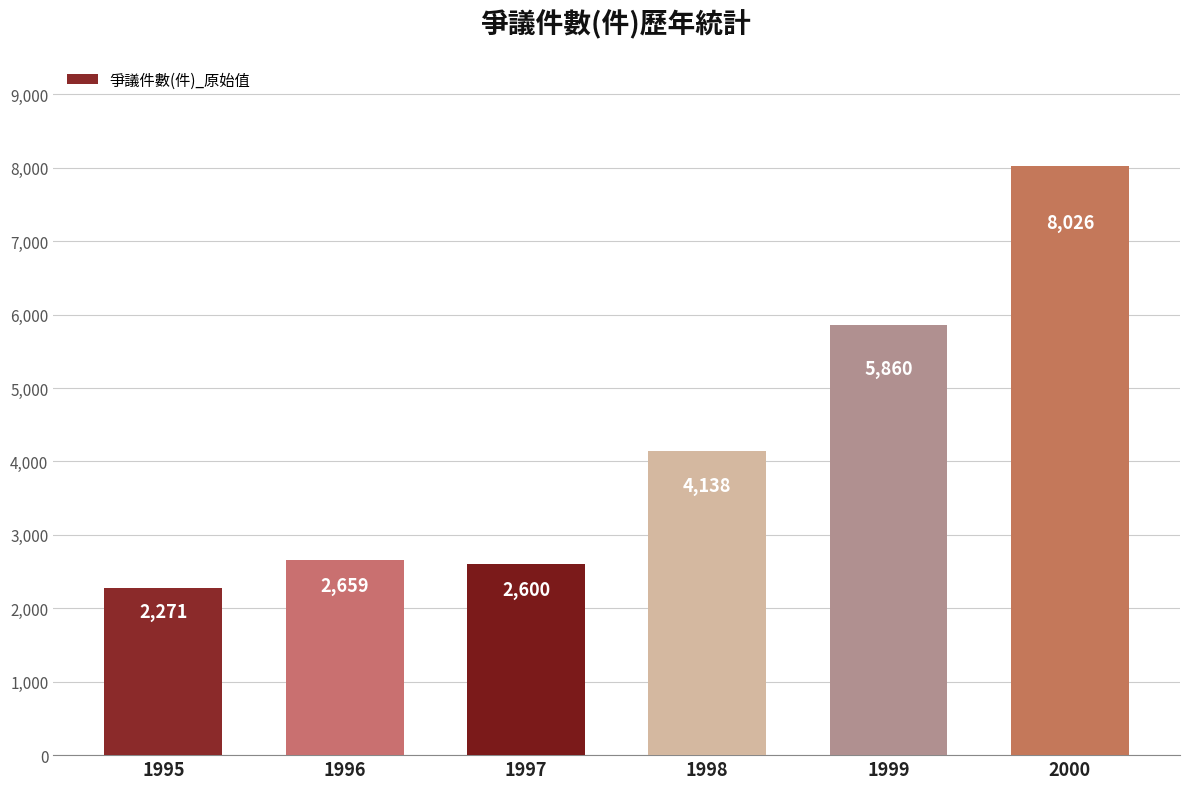

Reading left to right, transcribe all the data shown in this chart.

1995=2271	1996=2659	1997=2600	1998=4138	1999=5860	2000=8026